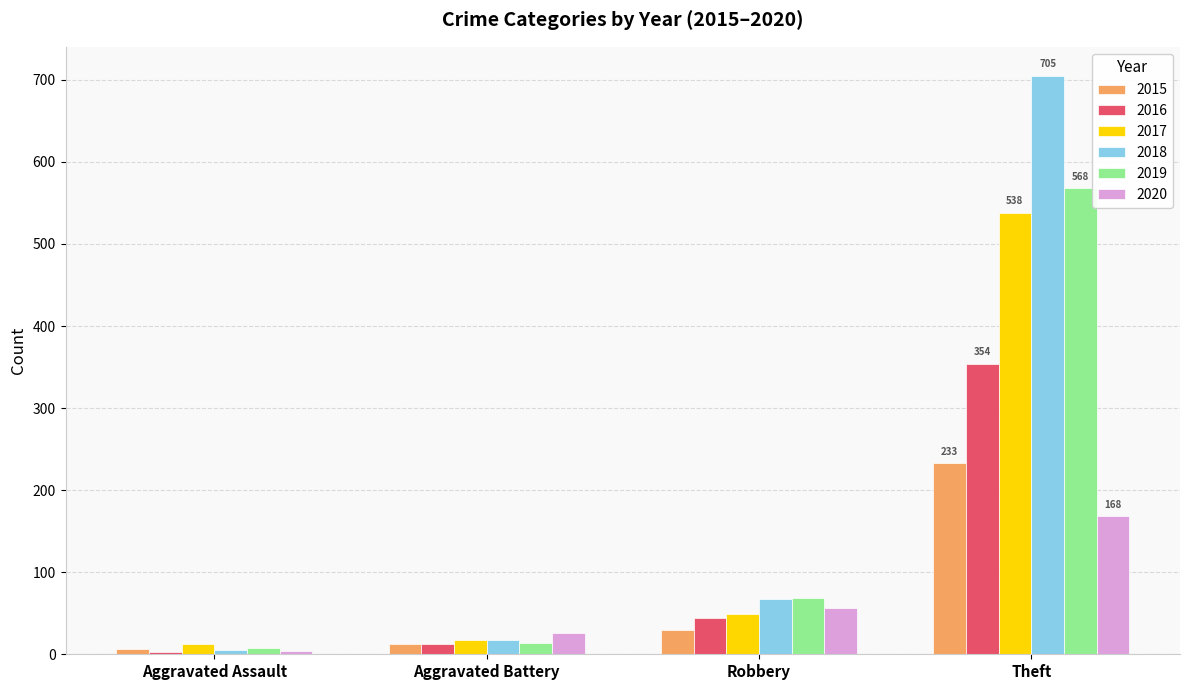

Count the 2020 values in the range 26 to 168.

3